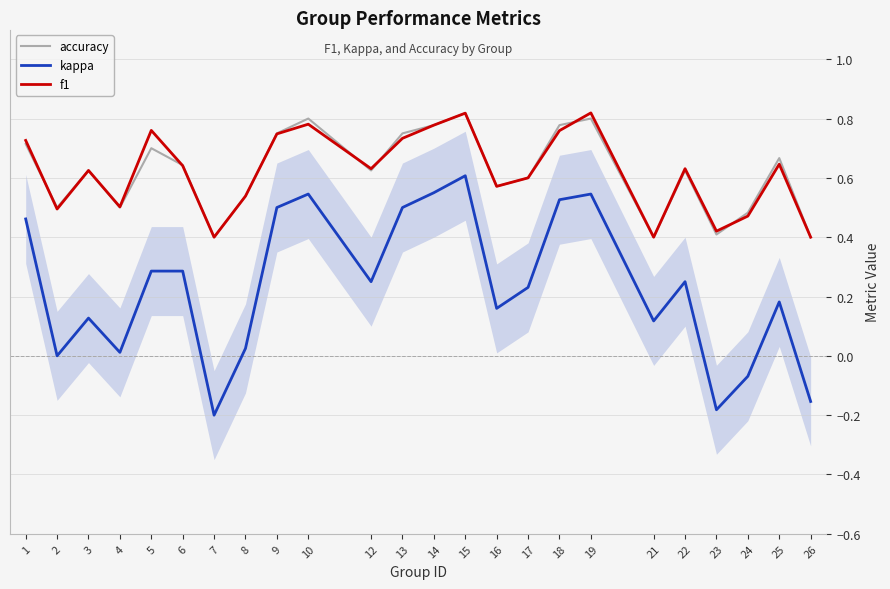

Is the value of accuracy at 10 greater than the value of f1 at 22?

Yes